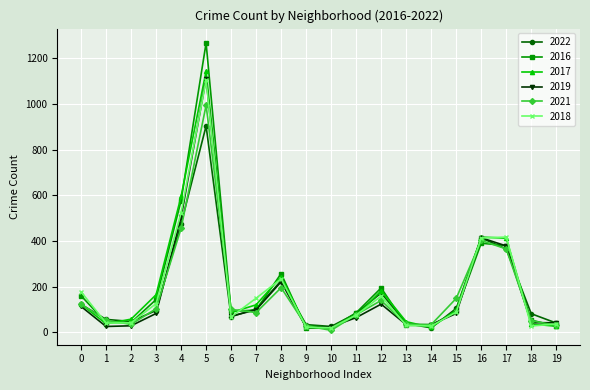

Which series has the widest spread of values?

2016